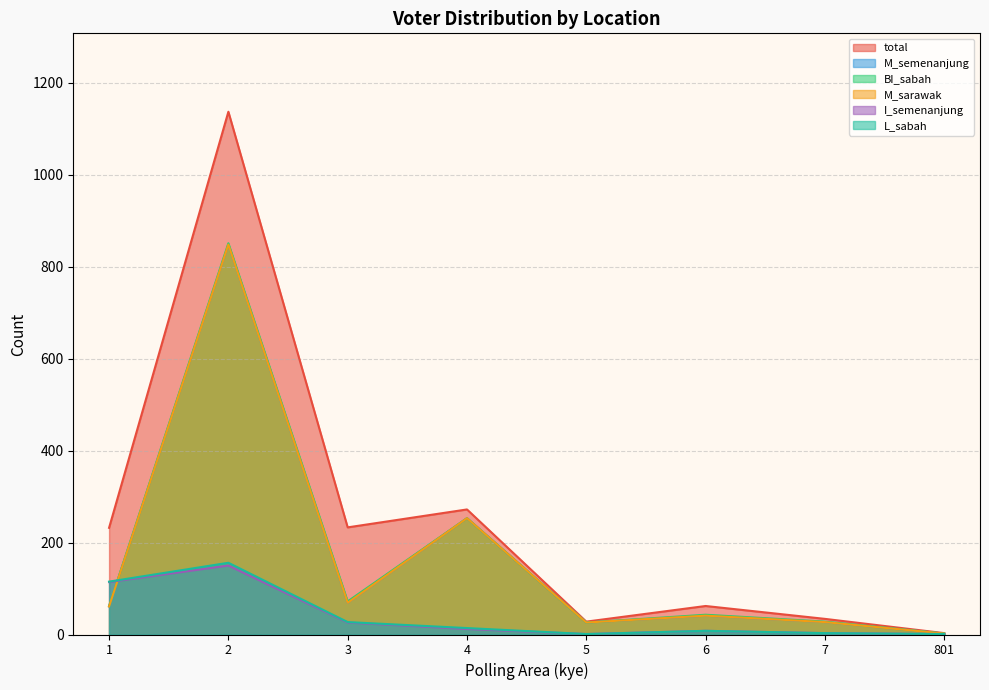

Which label corresponds to the largest value in the chart?

2